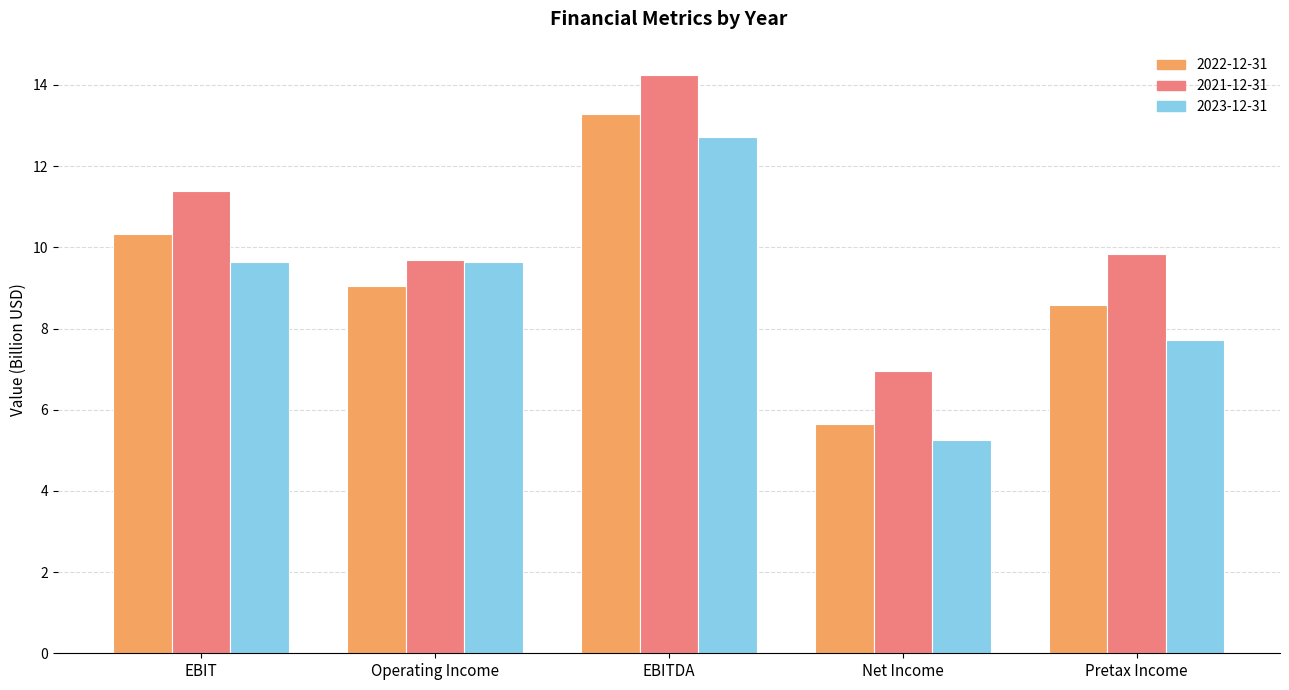

Is it true that 2021-12-31 equals 2.4 at Operating Income?

False